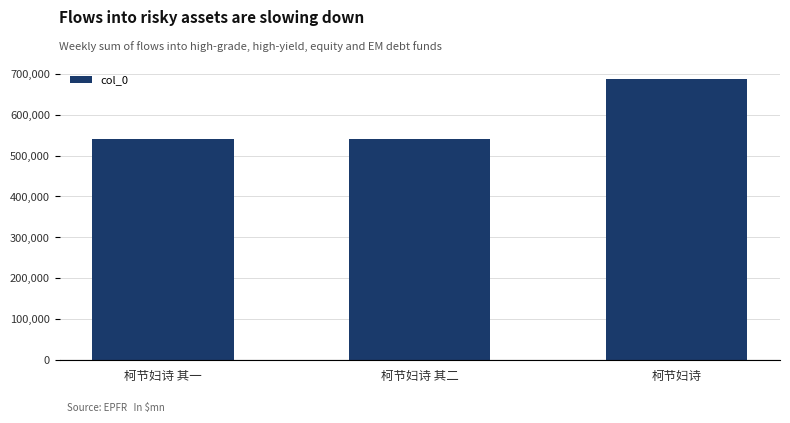

Approximately how many times larger is the value at 柯节妇诗 其二 compared to 柯节妇诗?

0.8